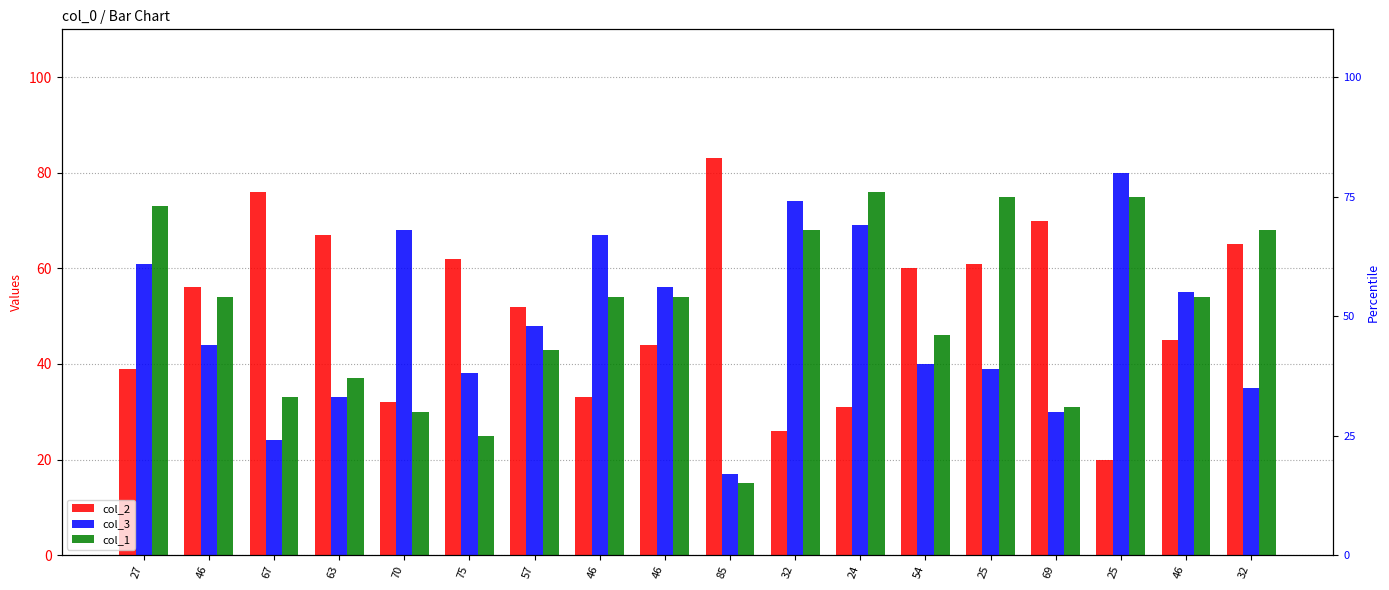

How many data points in col_3 are less than 48?

9